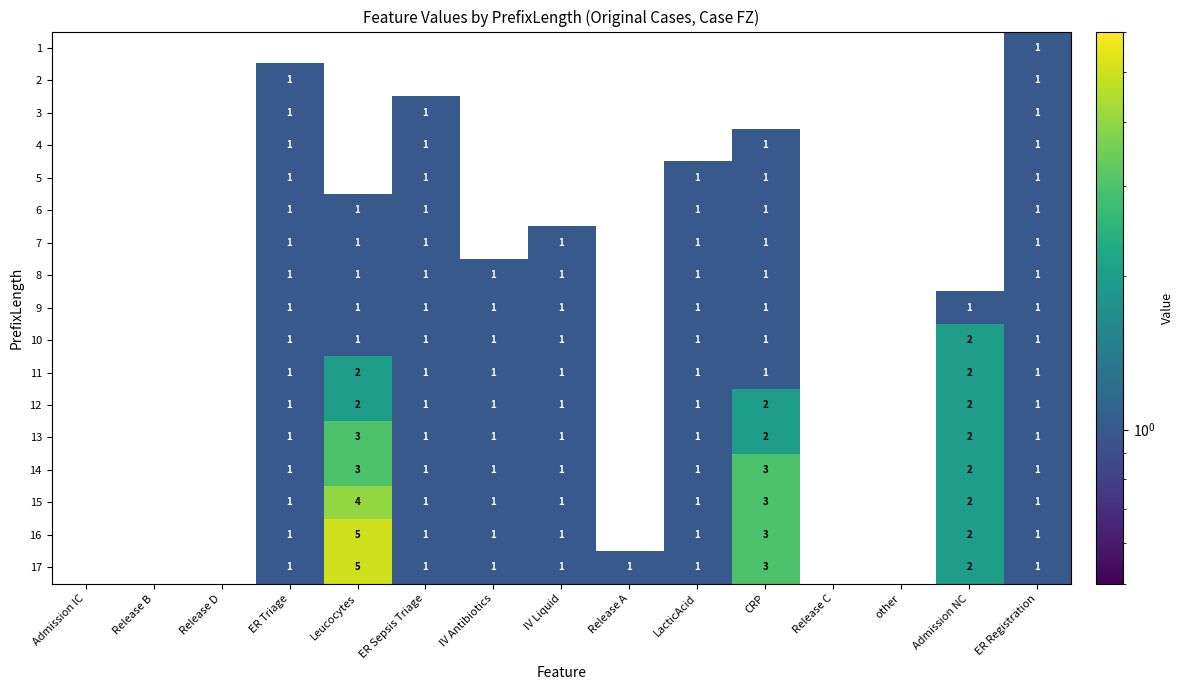

What is the minimum value shown in the chart?

1.0